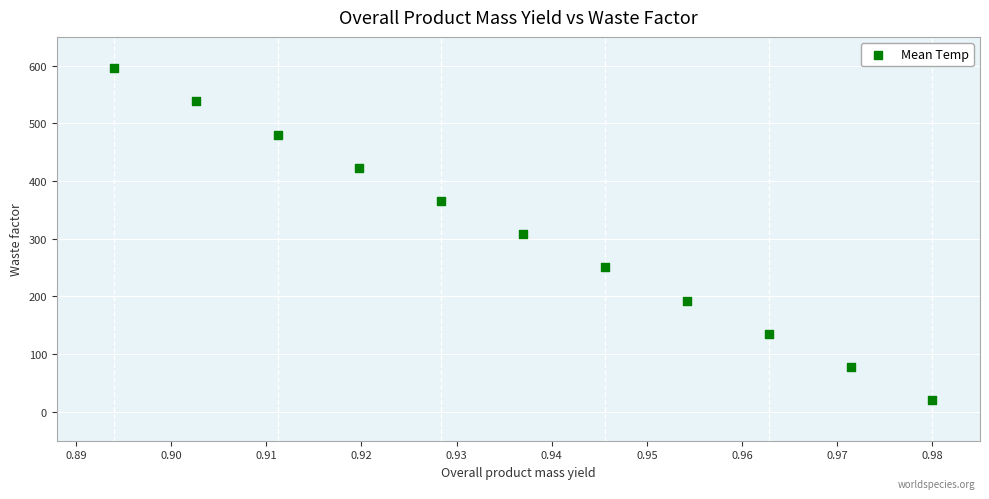

What is the range of Y values (max minus min)?

575.9